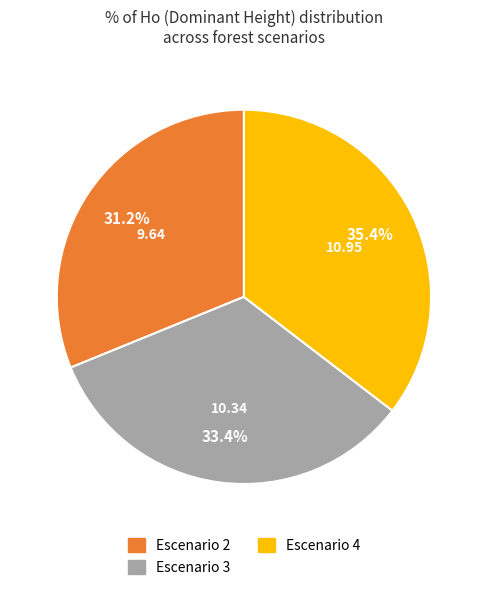

Is there a majority slice in this chart?

No